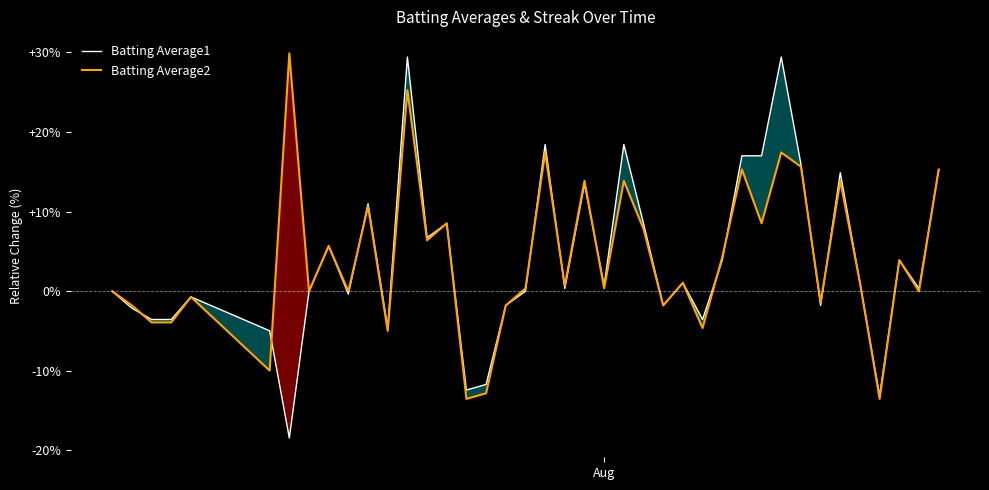

How many interior local valleys does the Batting Average1 series have?

12